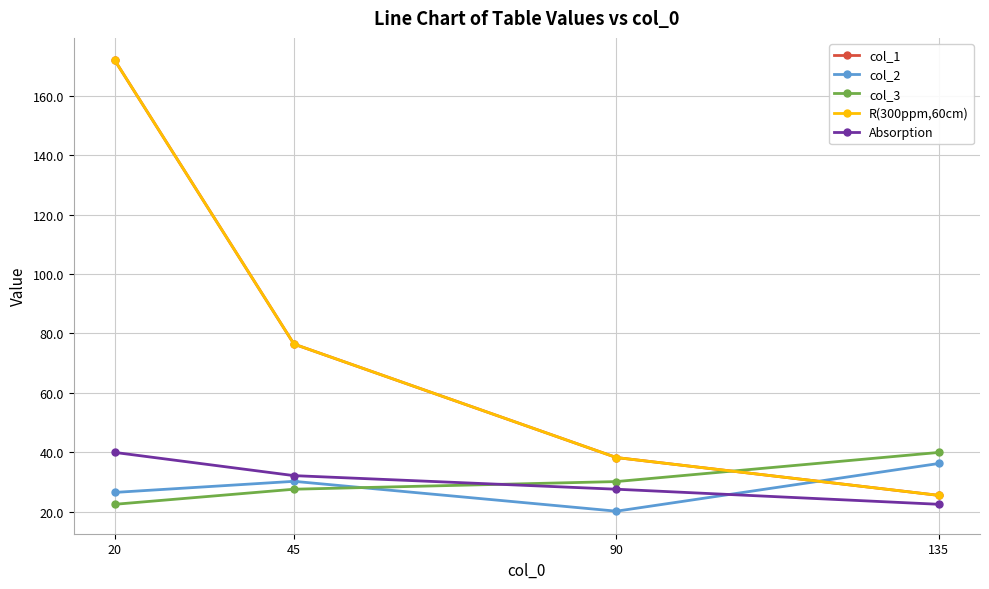

Which category has the highest value in the Absorption series?

20